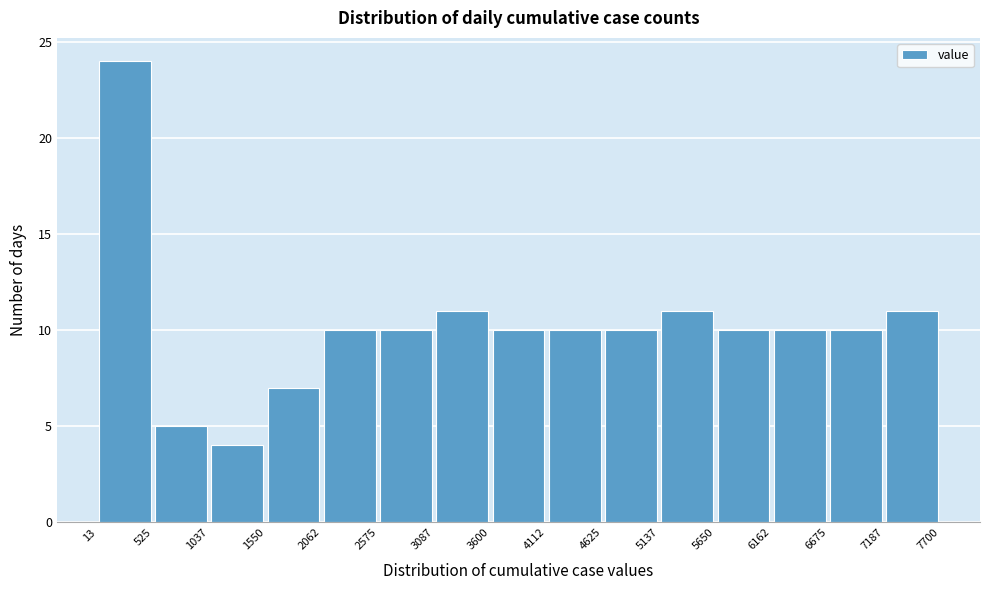

Over which range of the x-axis is the bar tallest?

13 to 525